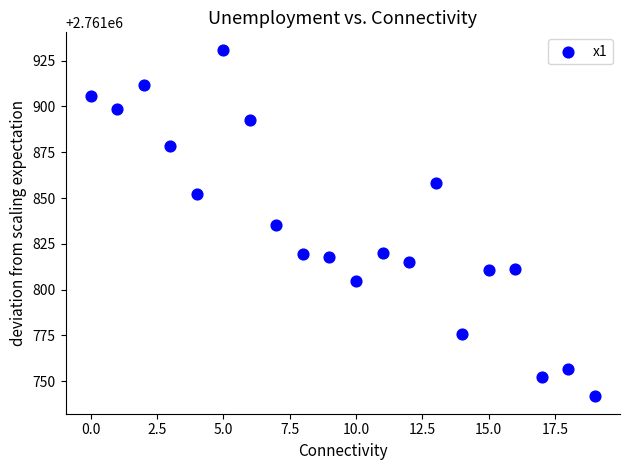

How many data points are displayed?

20